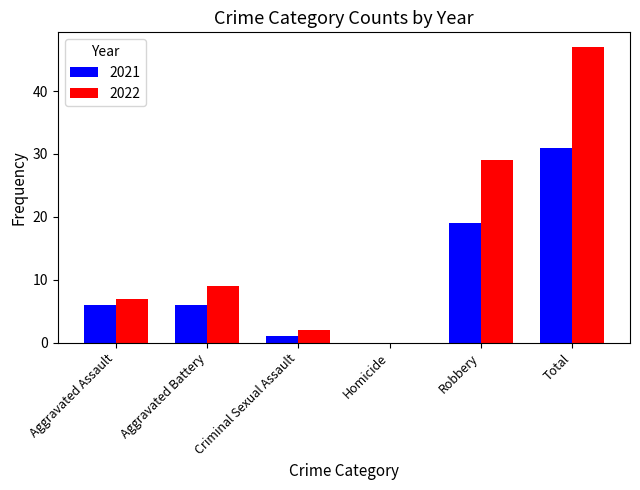

At which category is the sum across all series the highest?

Total